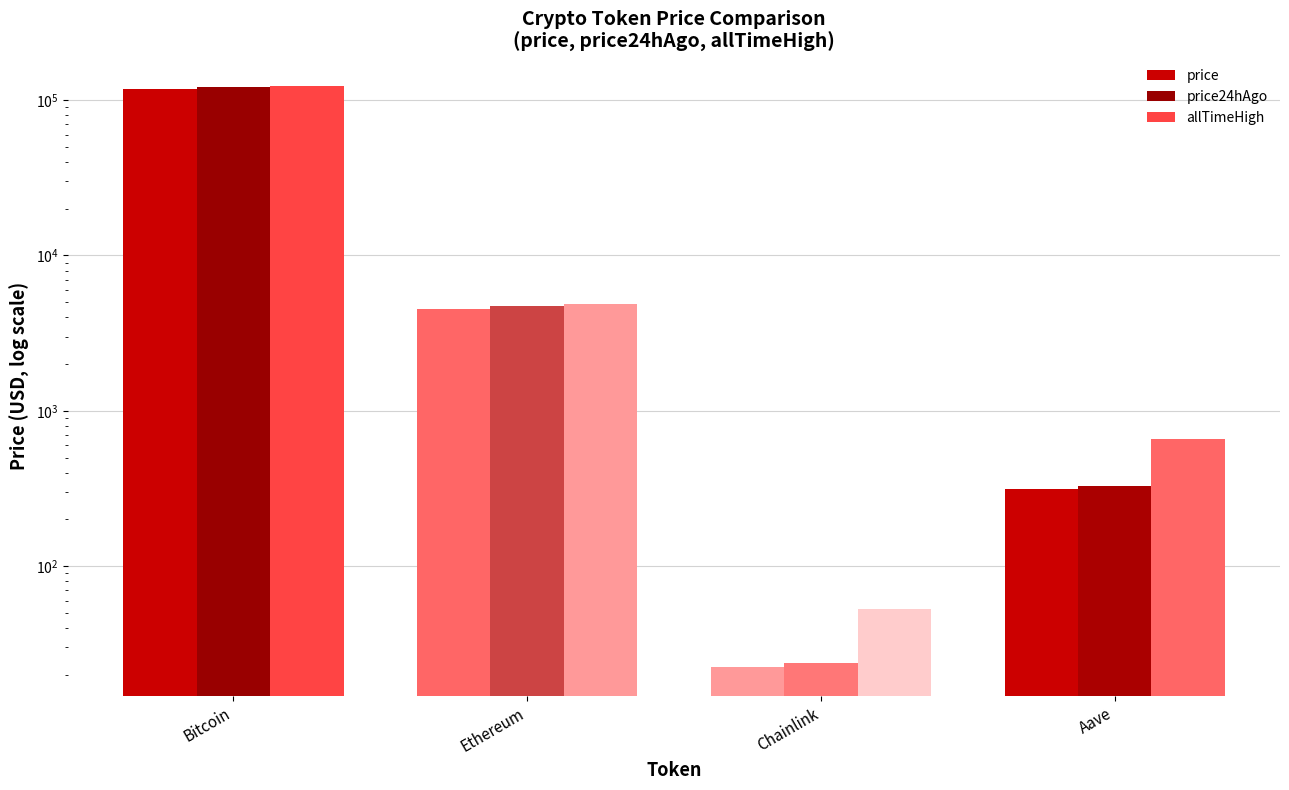

Reading right to left, what are all the values shown in this chart?

price: Aave=312.6	Chainlink=22.5	Ethereum=4534.9	Bitcoin=118395.0
price24hAgo: Aave=328.8	Chainlink=23.7	Ethereum=4696.1	Bitcoin=120791.0
allTimeHigh: Aave=661.7	Chainlink=52.7	Ethereum=4878.3	Bitcoin=124128.0